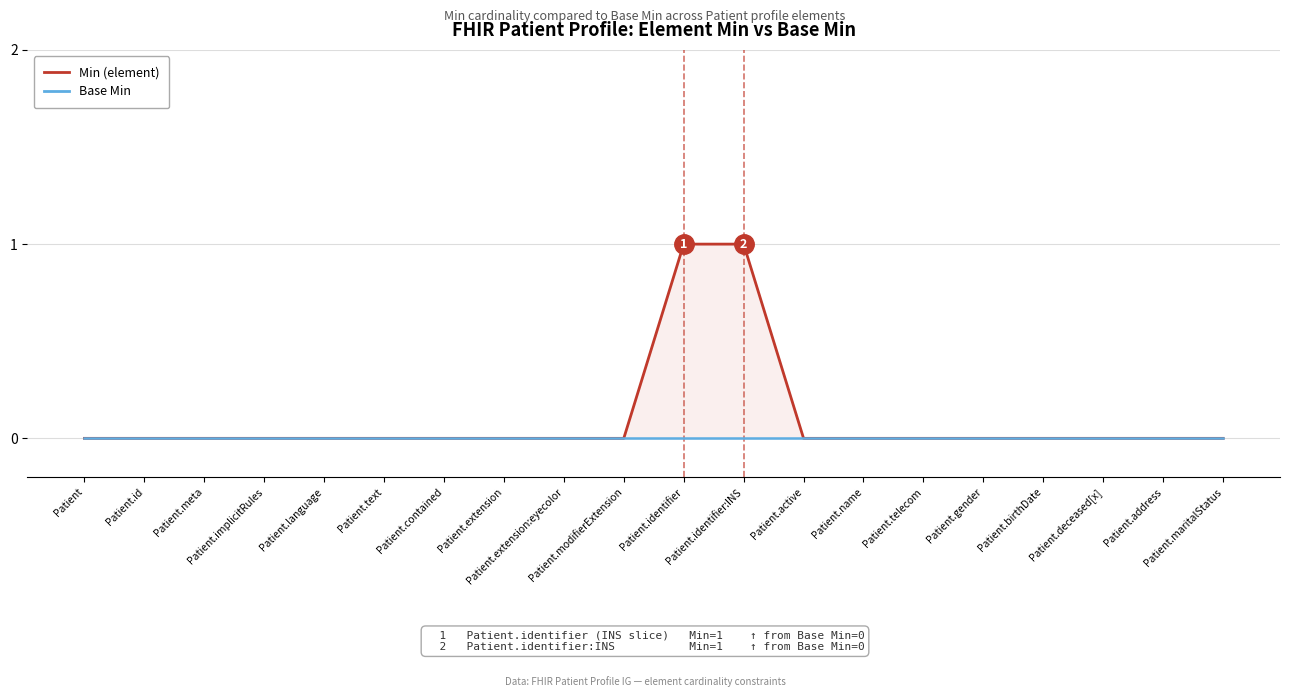

Reading left to right, list all the values displayed in this chart.

Min (element): 0	0	0	0	0	0	0	0	0	0	1	1	0	0	0	0	0	0	0	0
Base Min: 0	0	0	0	0	0	0	0	0	0	0	0	0	0	0	0	0	0	0	0